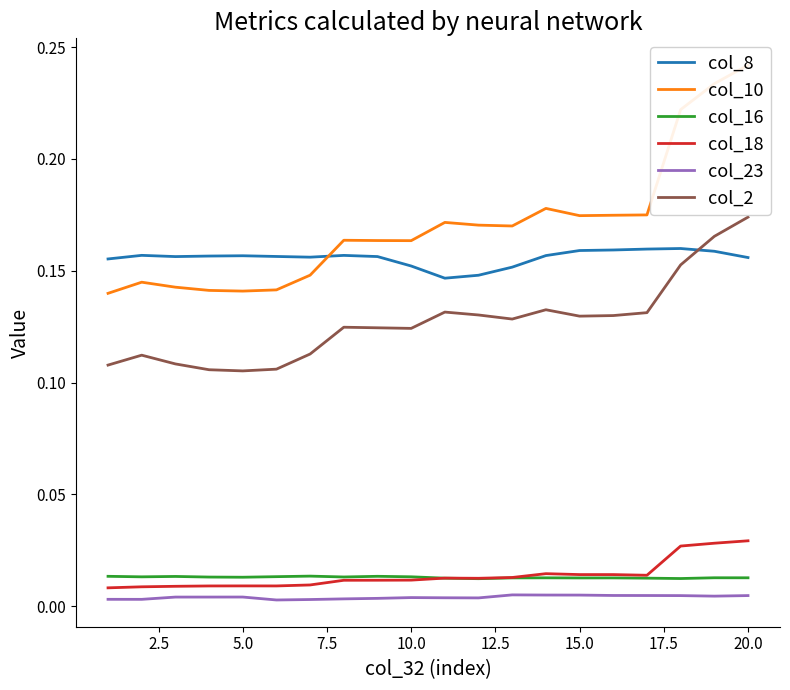

True or false: col_23 and col_18 cross at least once.

False